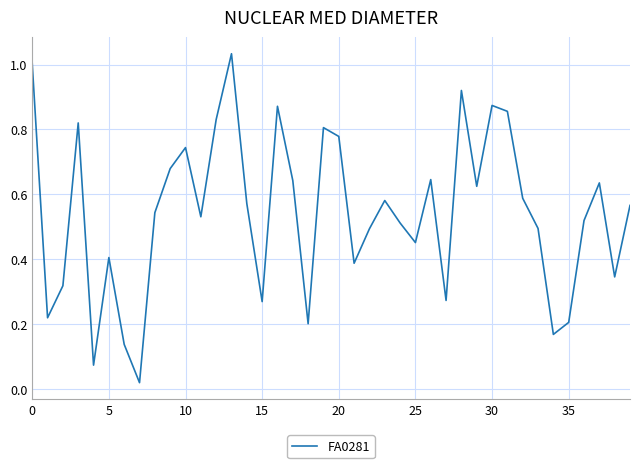

Is it true that the value at 15 is 0.1?

False